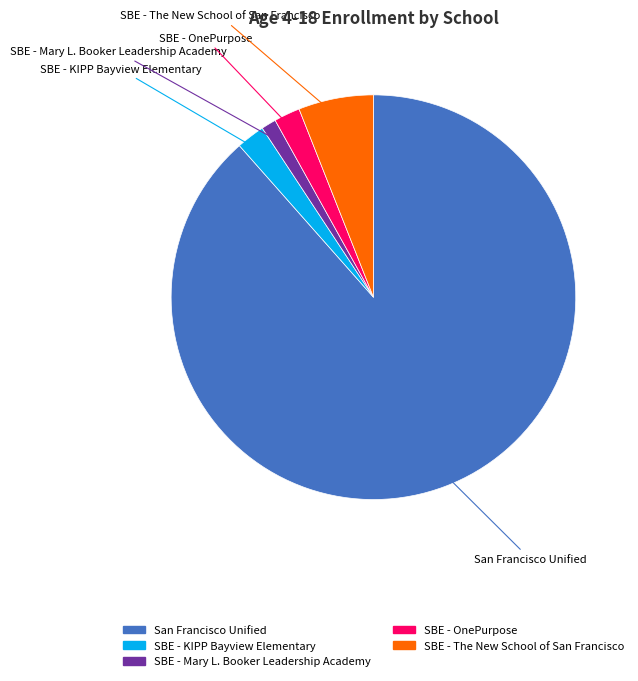

The SBE - OnePurpose slice represents 2% of the pie. True or false?

True